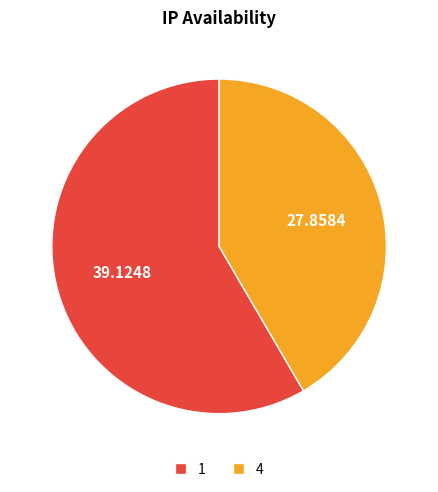

Which slice is the smallest?

4